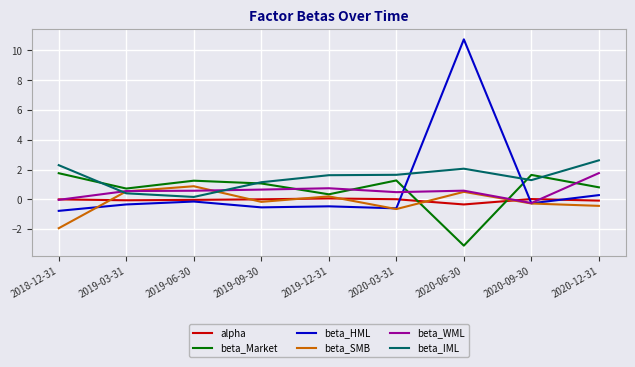

How many distinct data groups are displayed?

6